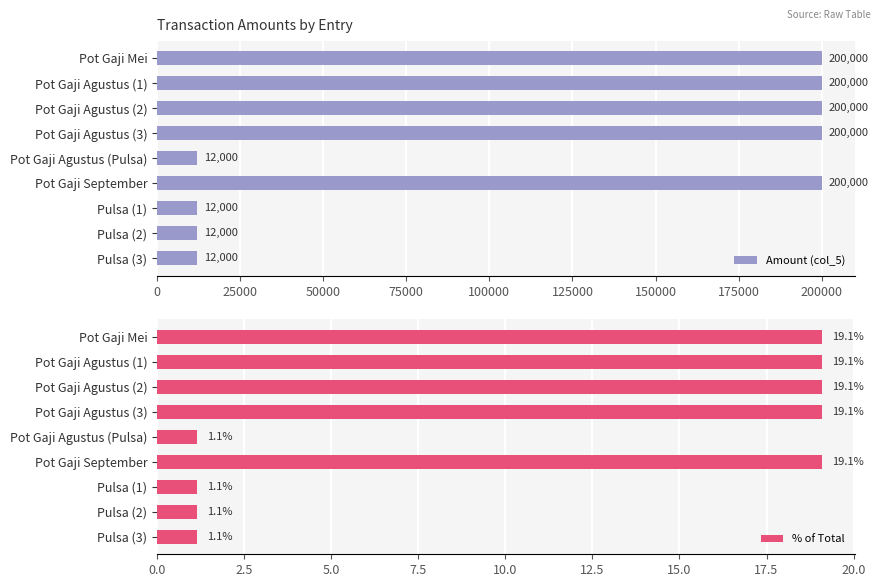

Read the % of Total value at Pot Gaji September.

19.1